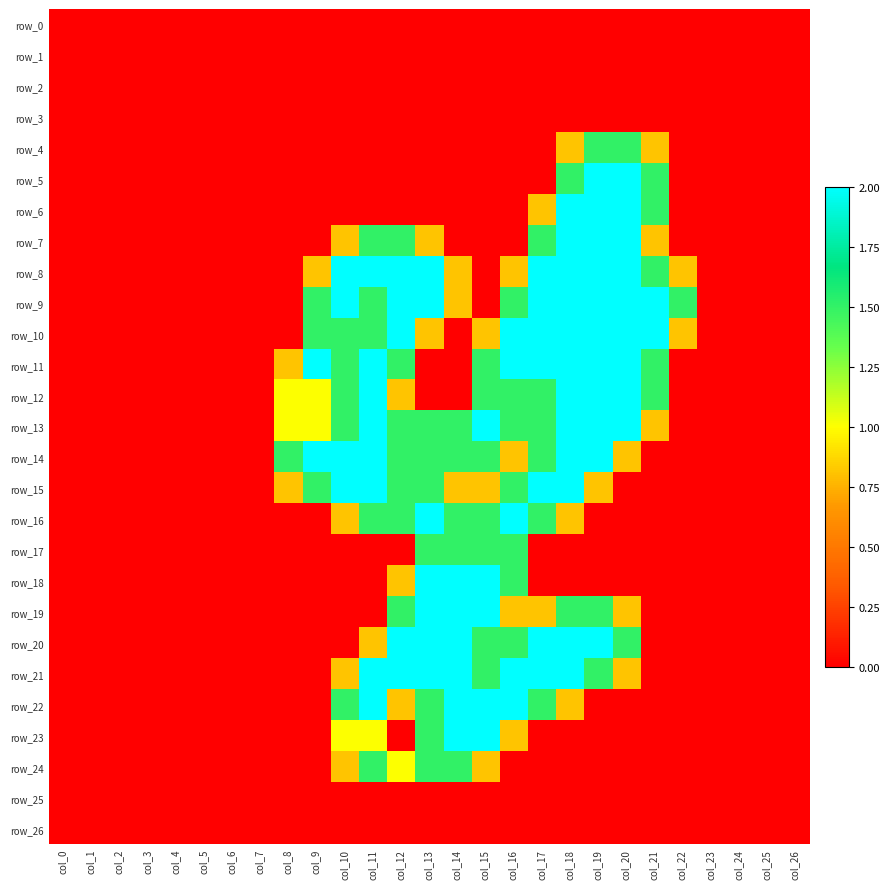

The row_15 series shows 1.3 at col_20. True or false?

False